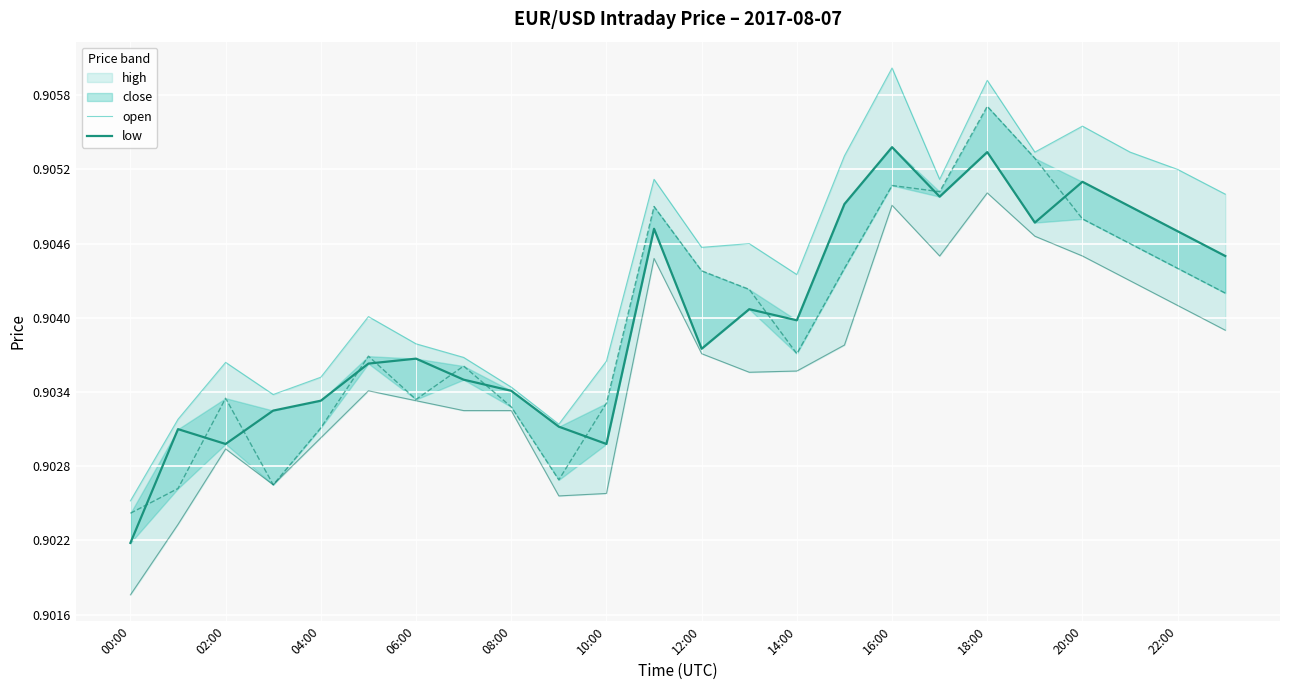

Which series changed the most between 04:00 and 14:00?

low